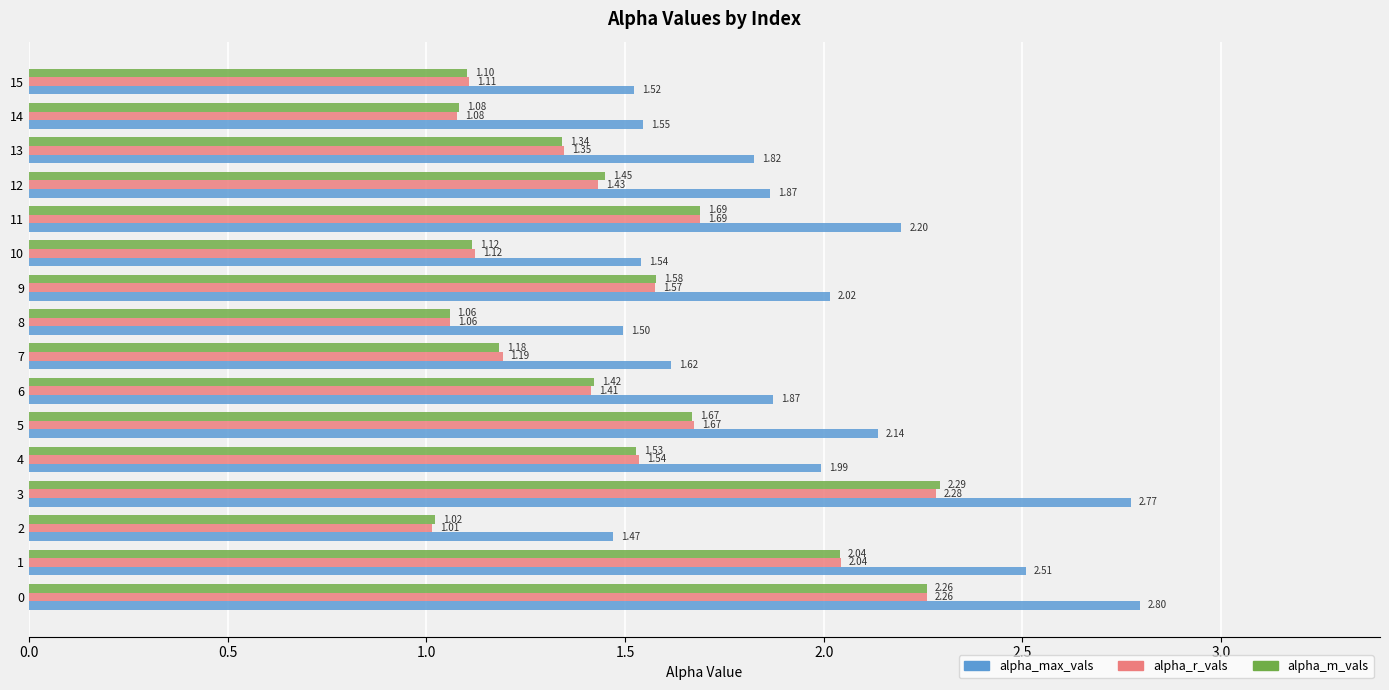

Between 4 and 15, which series saw the biggest shift?

alpha_max_vals